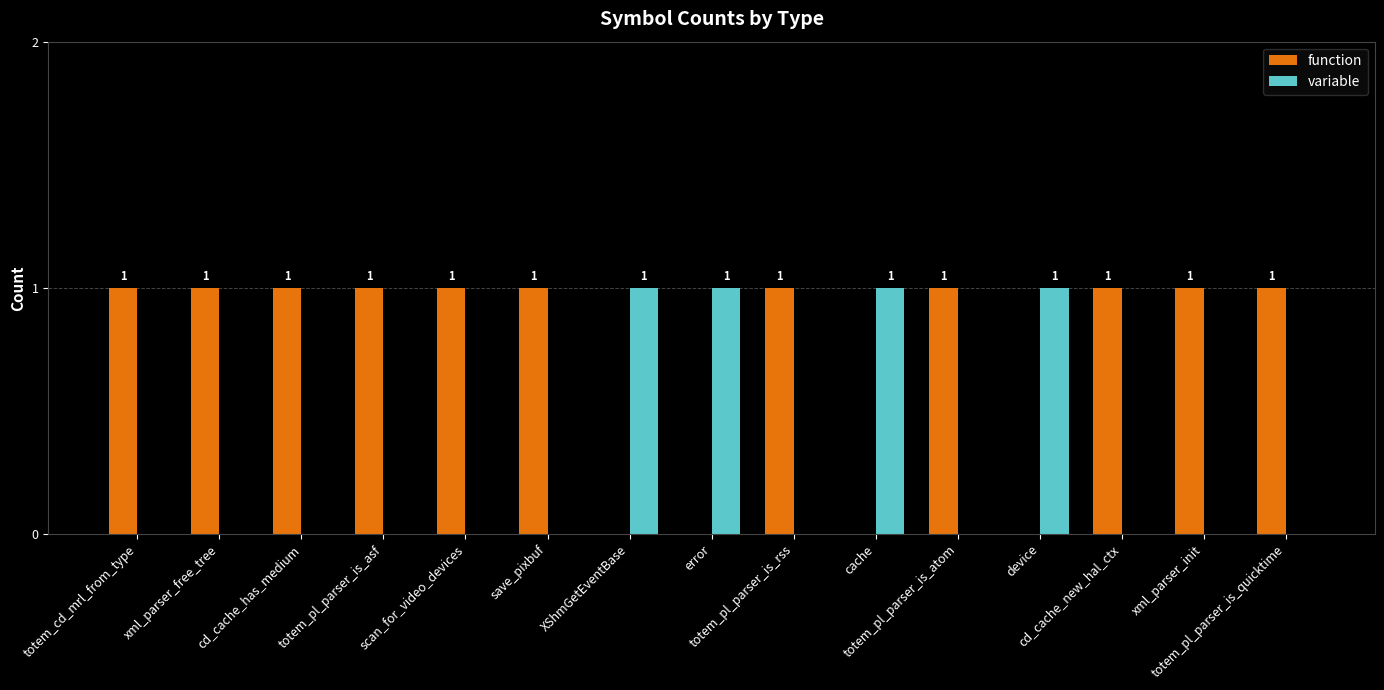

Which series has the largest total across all categories?

function